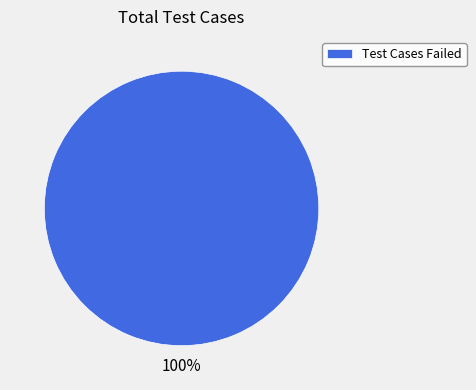

Rank the categories by value from highest to lowest.

Test Cases Failed